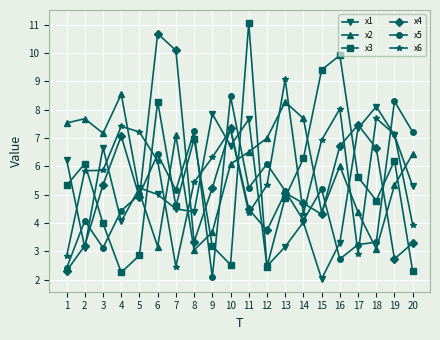

The x3 series shows 1.4 at 8. True or false?

False